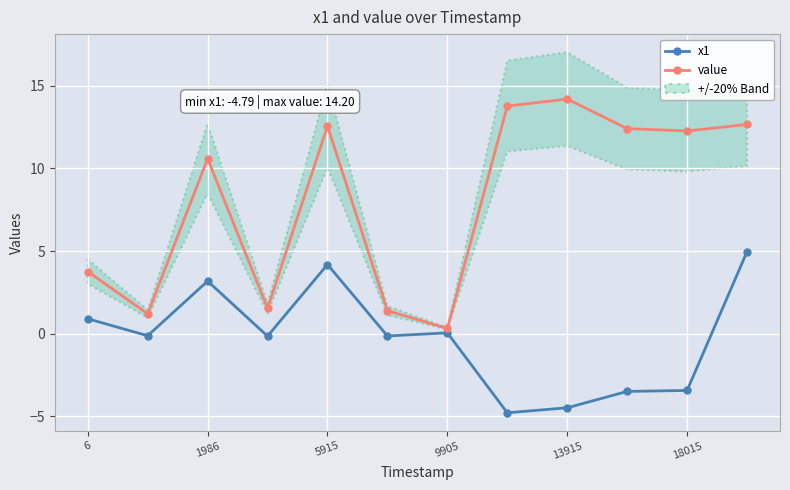

The value of value at 5915 is 12.6. True or false?

True